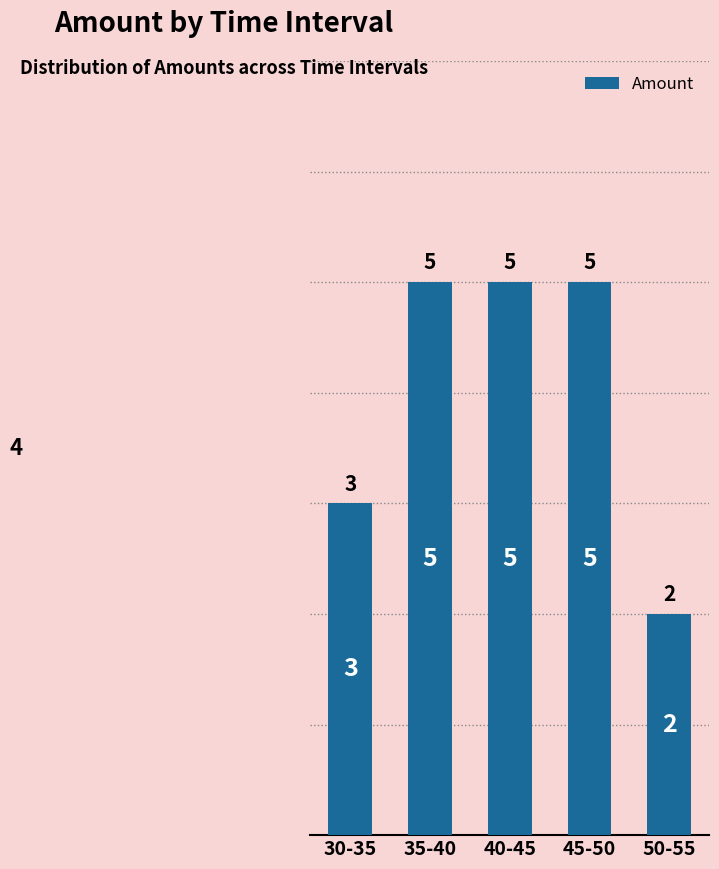

The chart shows a value of 2 at 50-55. True or false?

True